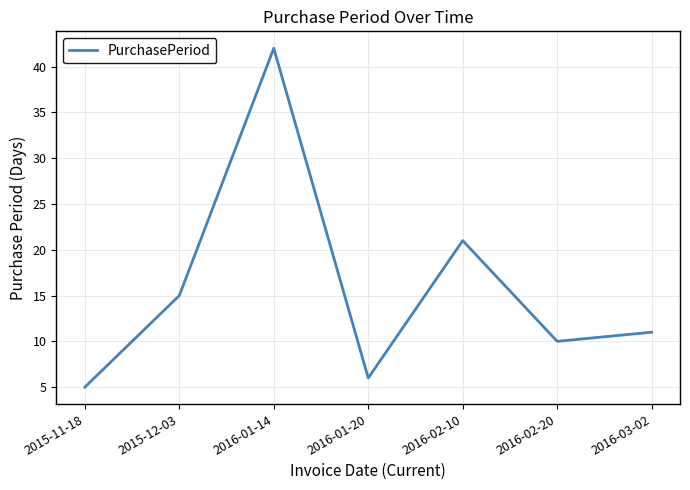

What position from the left is 2015-12-03?

2